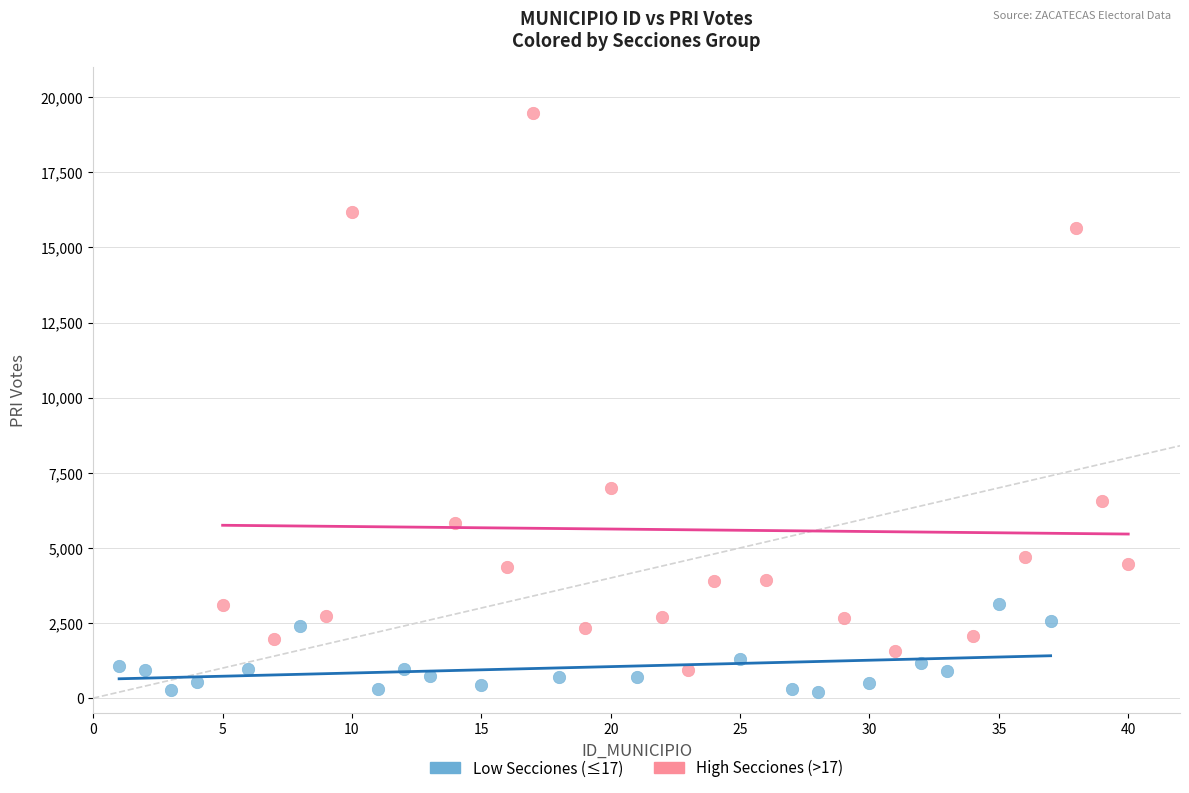

Which series reaches the maximum Y coordinate?

High Secciones (>17)